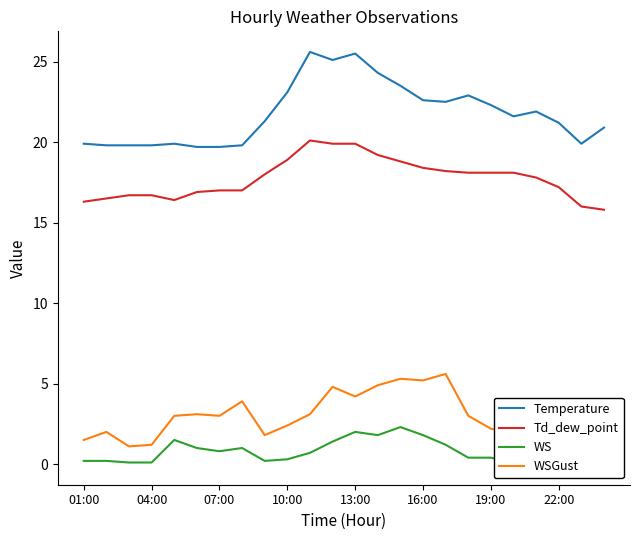

True or false: Temperature has a value of 11.2 at 19.

False